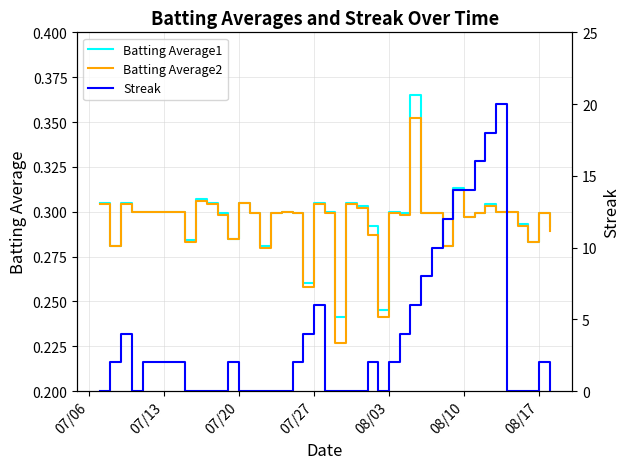

The Batting Average2 series shows 0.2 at 07/27. True or false?

False